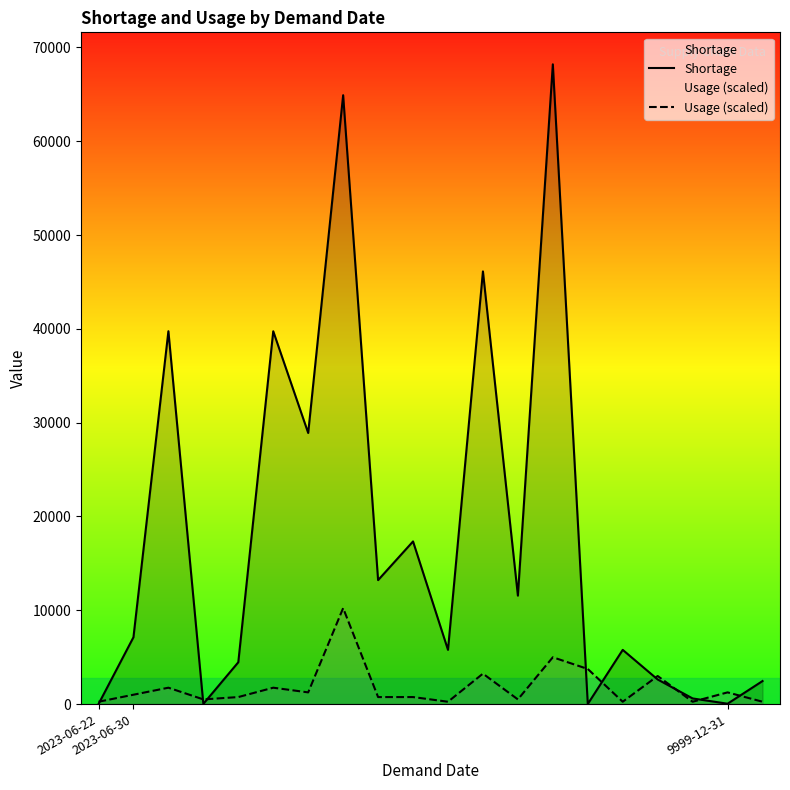

What is the difference between the highest and lowest values at 9?

16591.5